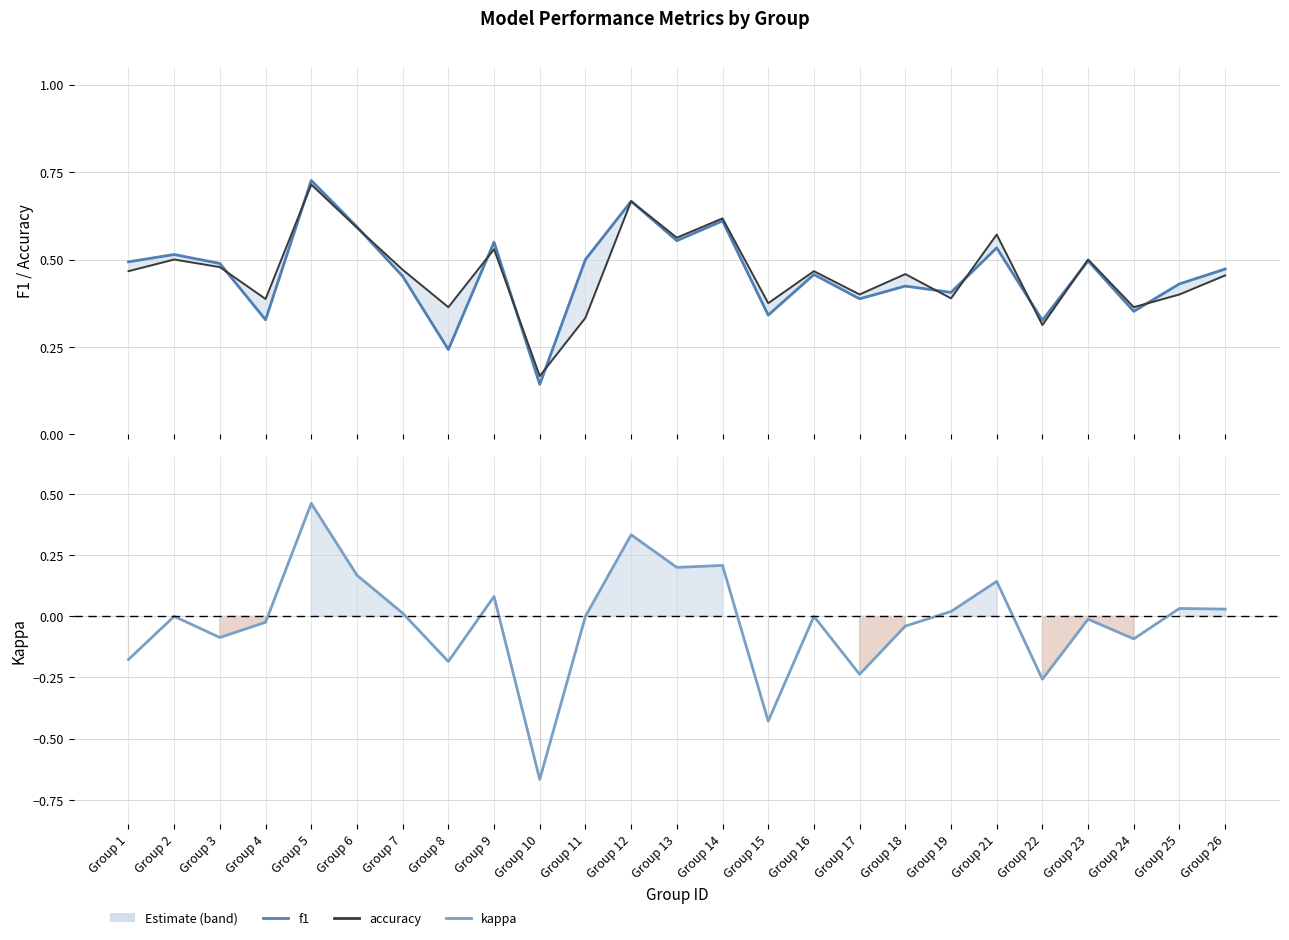

Where is the first local minimum for f1?

Group 4